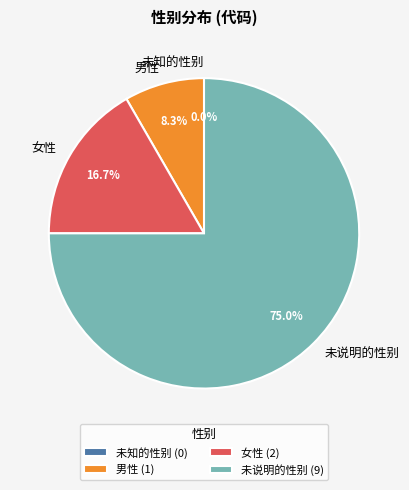

Between 未说明的性别 and 男性, which is larger?

未说明的性别